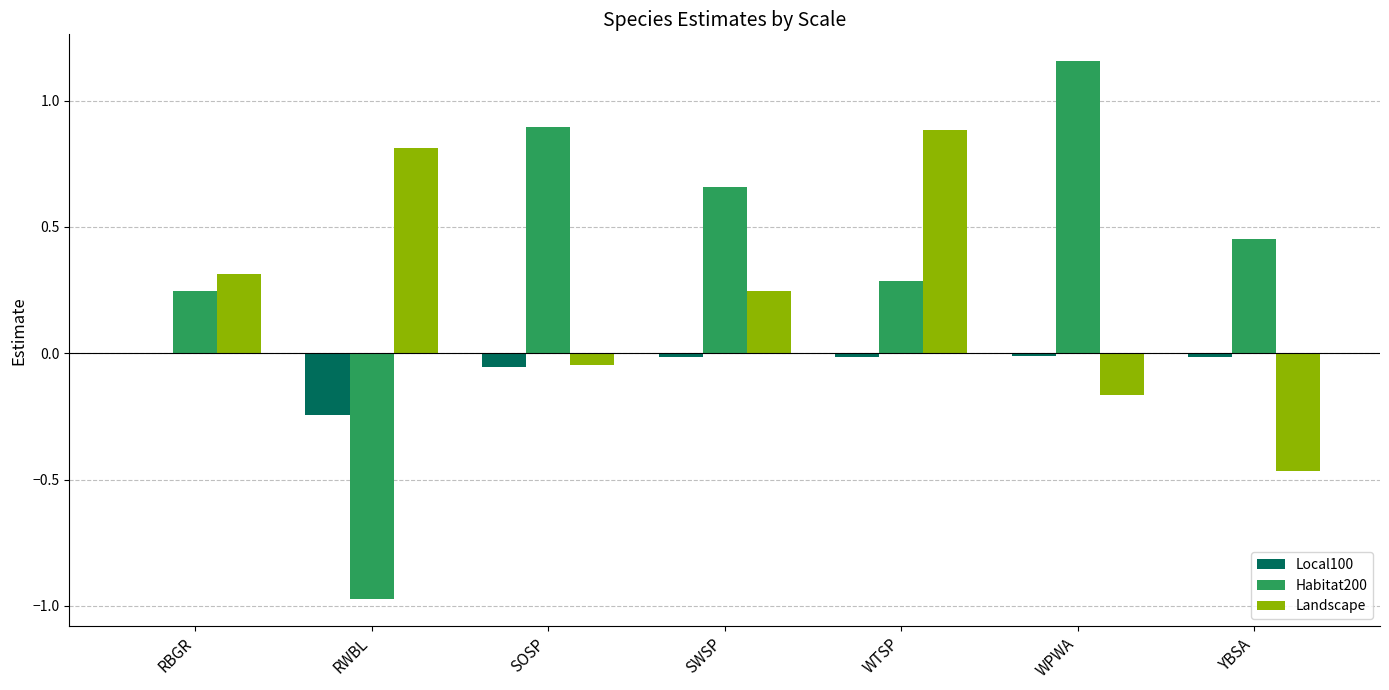

Which category has the highest value in the Habitat200 series?

WPWA